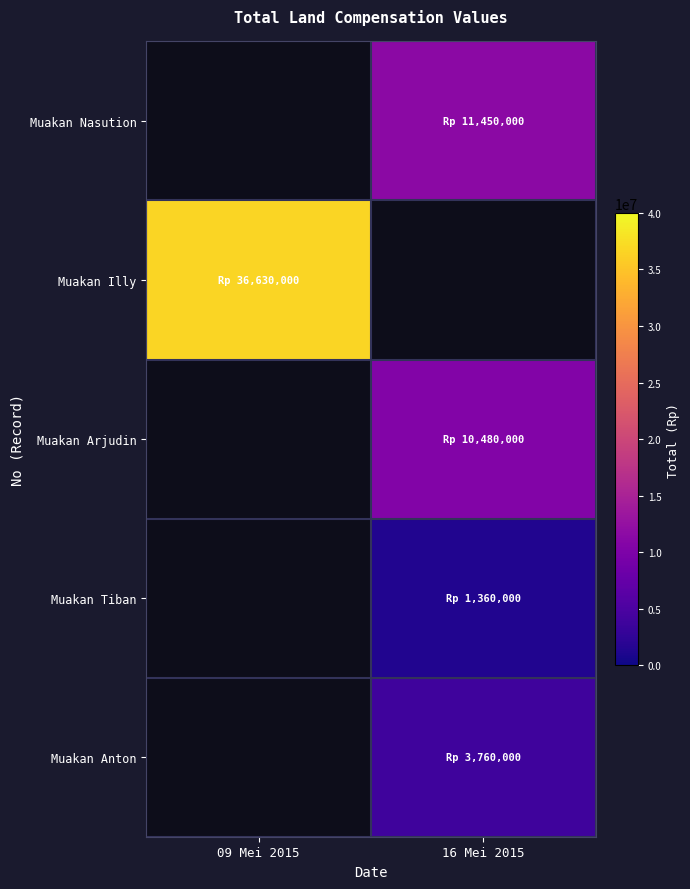

How many values in Muakan Tiban are above zero?

1